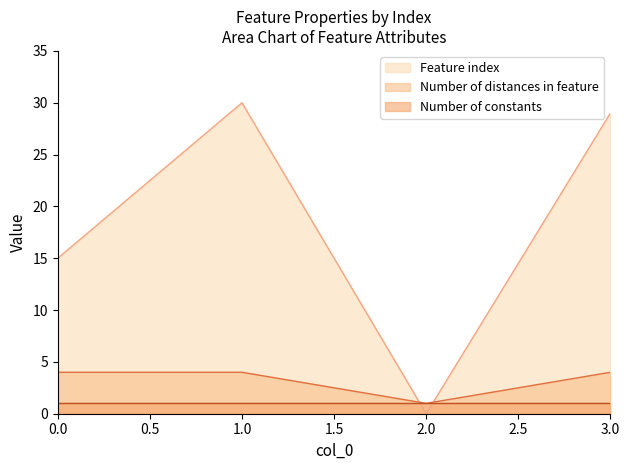

What position from the right is 3.0?

1